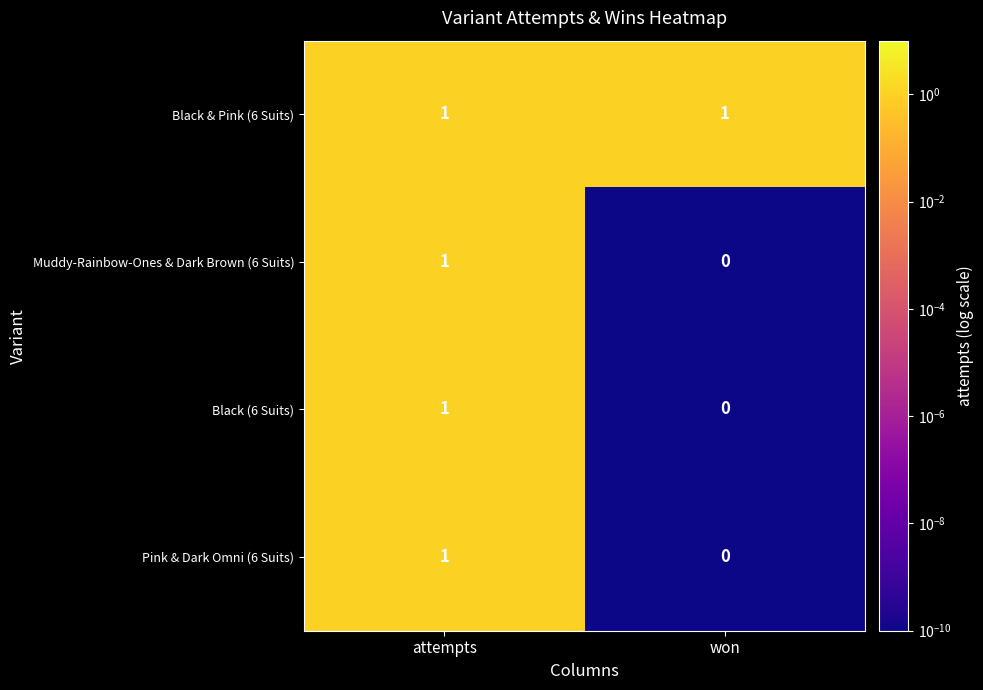

At which category is the sum across all series the highest?

attempts